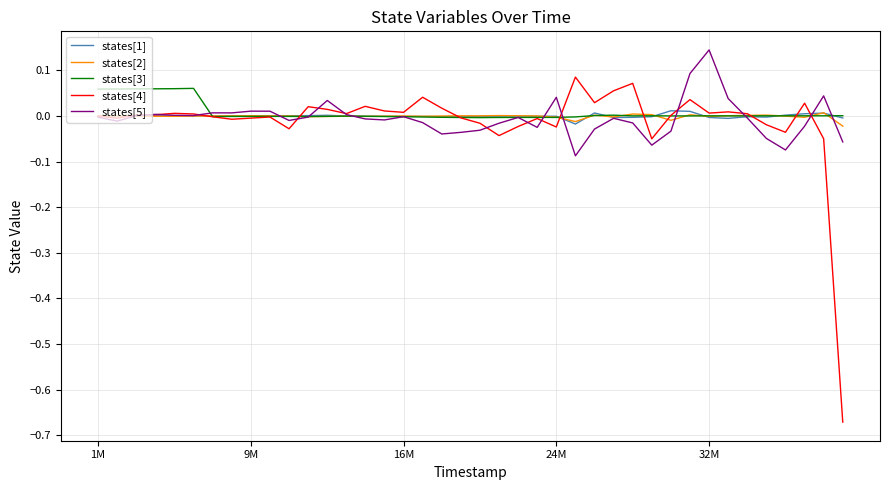

Which series has the largest range (max minus min)?

states[4]